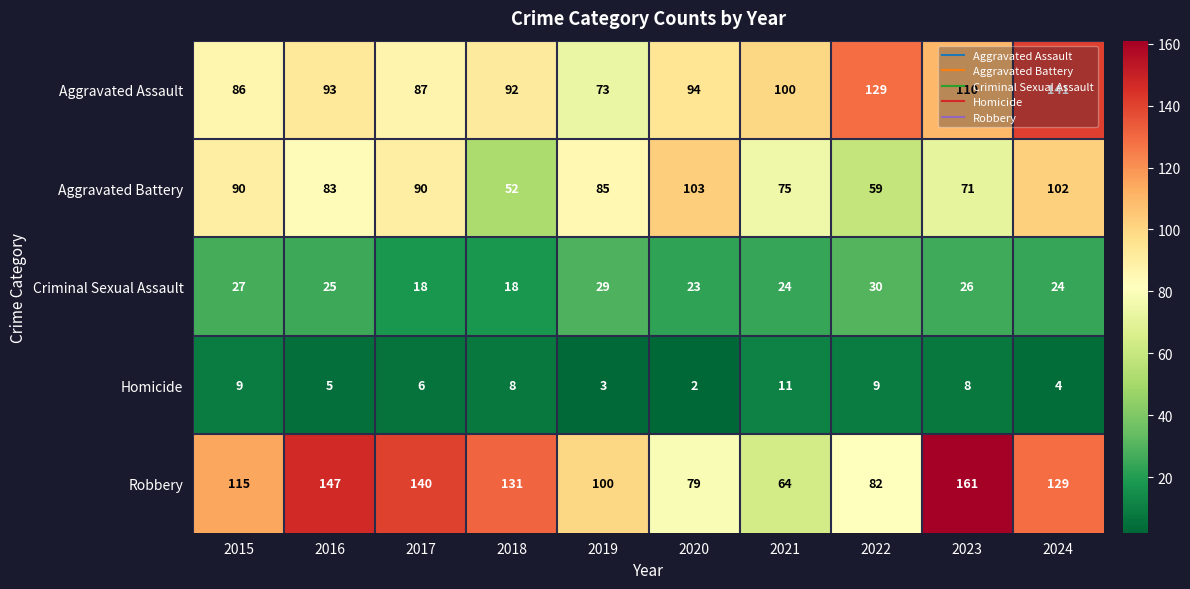

What is the lowest value of the Robbery series?

64